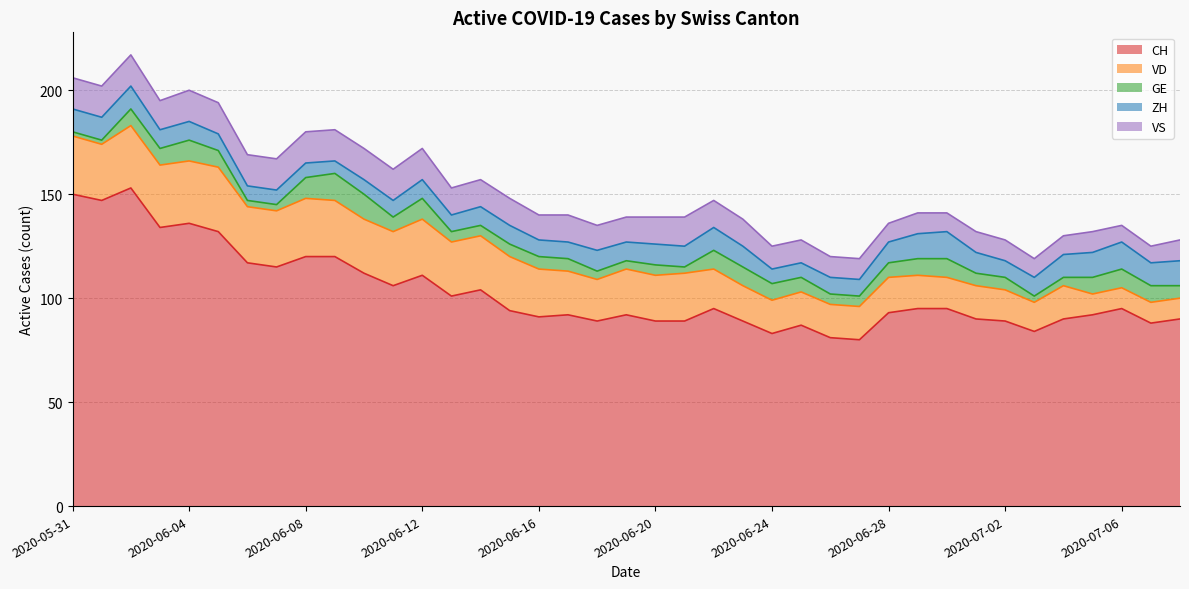

Which series has the largest range (max minus min)?

CH